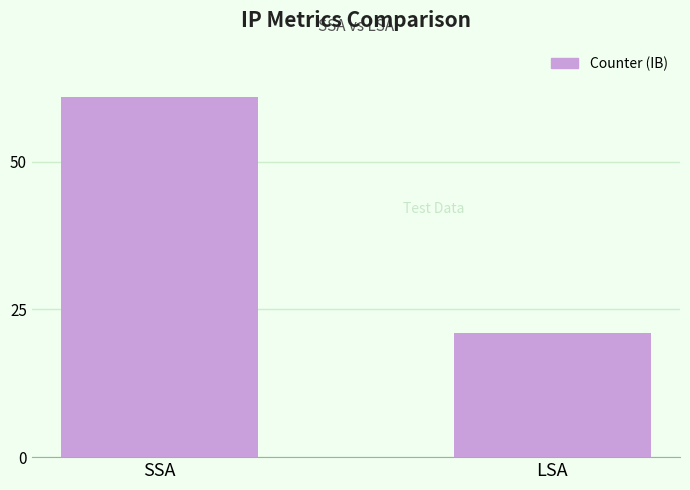

Count the number of categories in the chart.

2